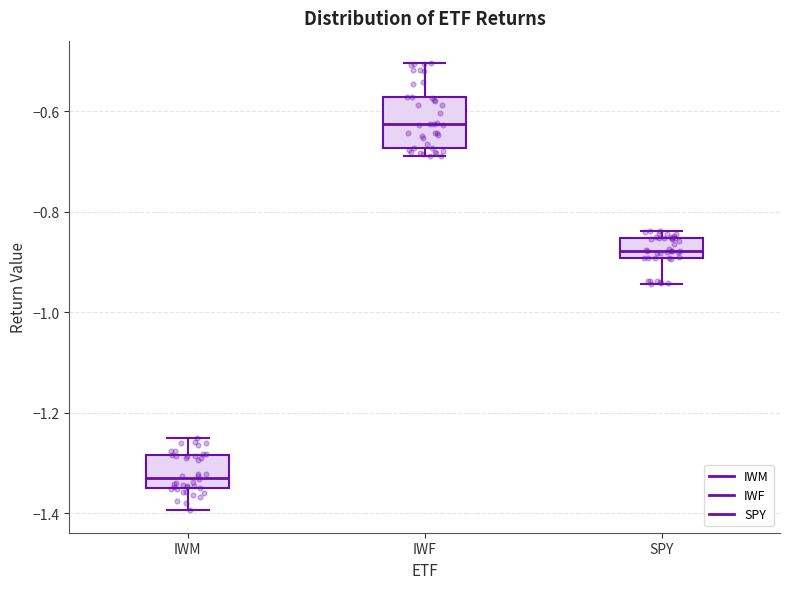

Which box's median line is the lowest?

IWM